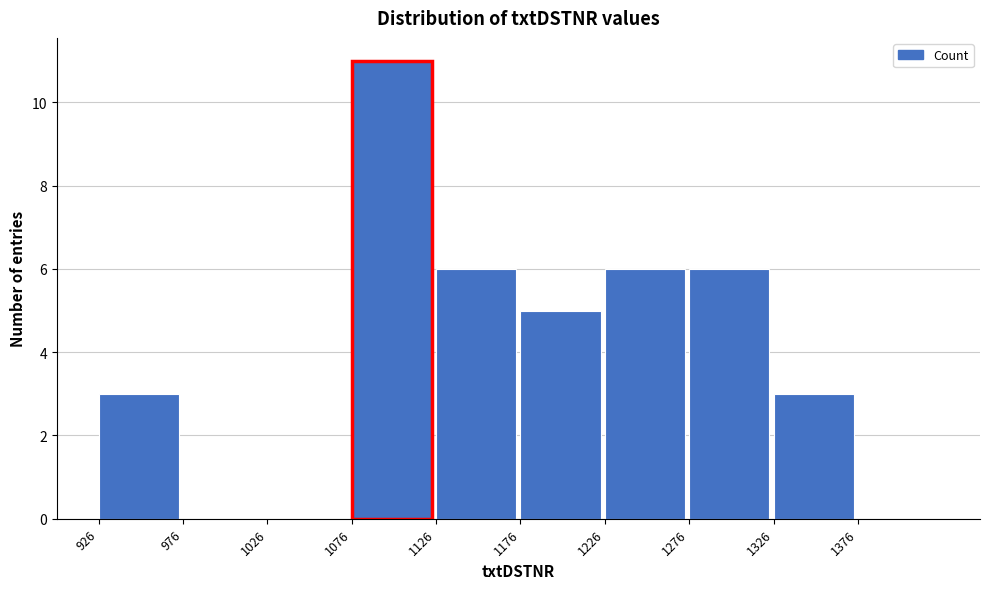

Which range on the x-axis has the tallest bar?

1076 to 1126